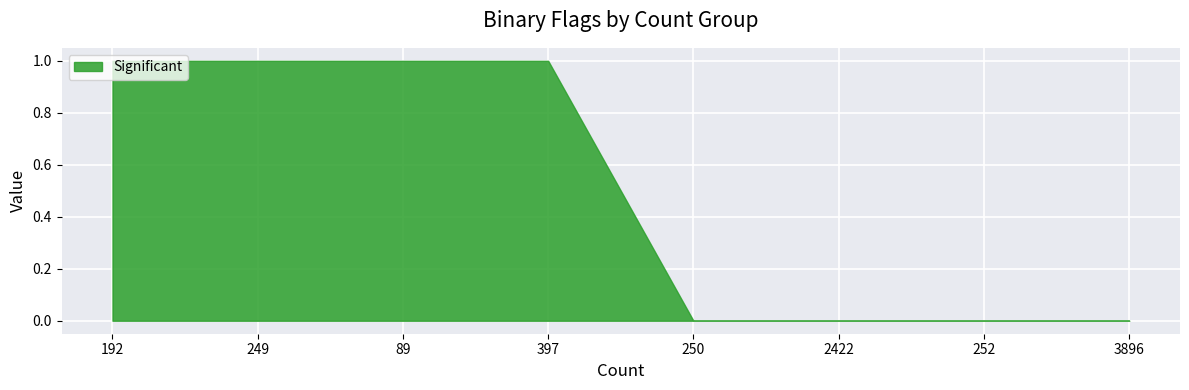

What is the sum of all values?

4